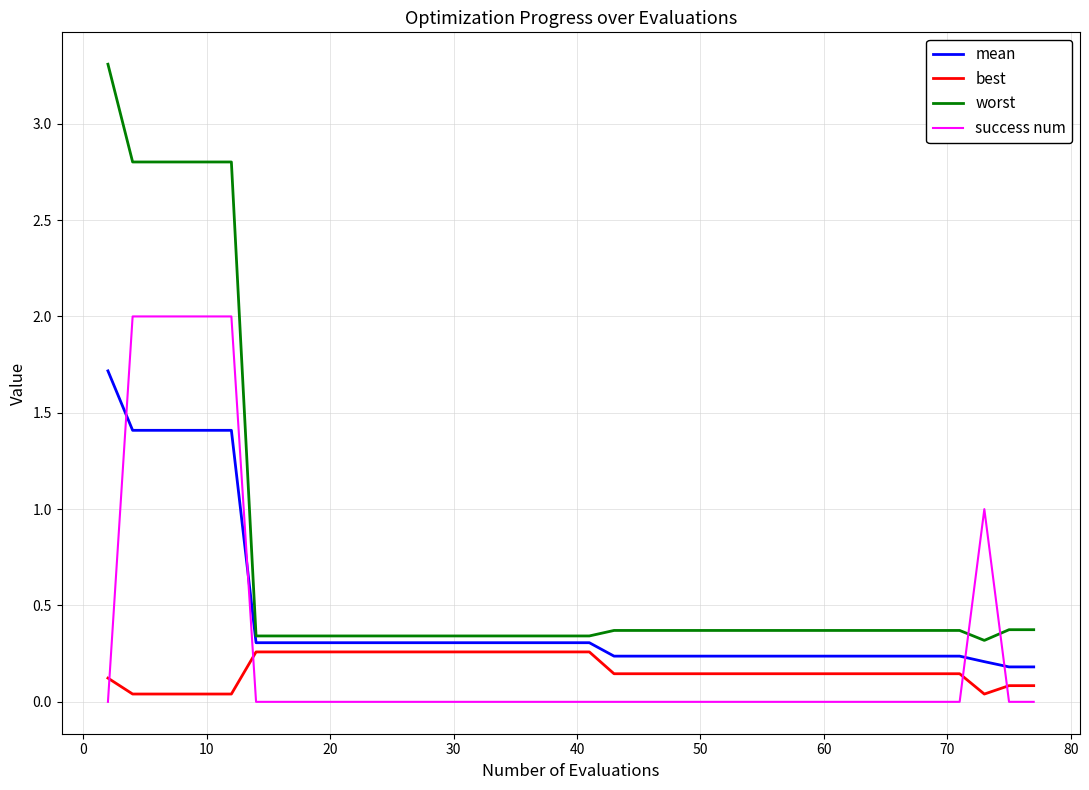

Which series has the largest range (max minus min)?

worst